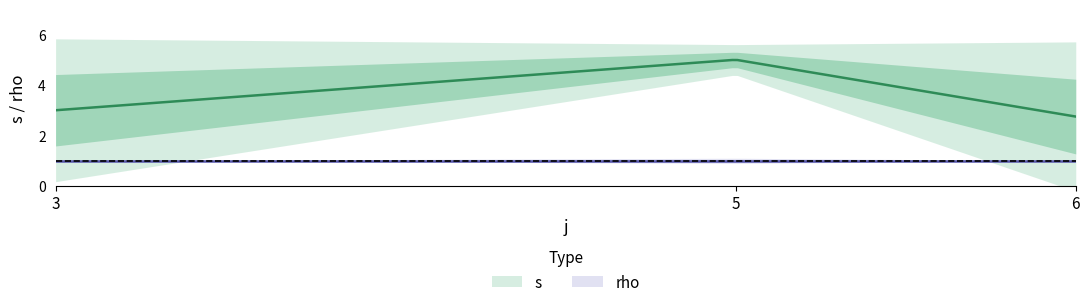

True or false: rho and s intersect in this chart.

False